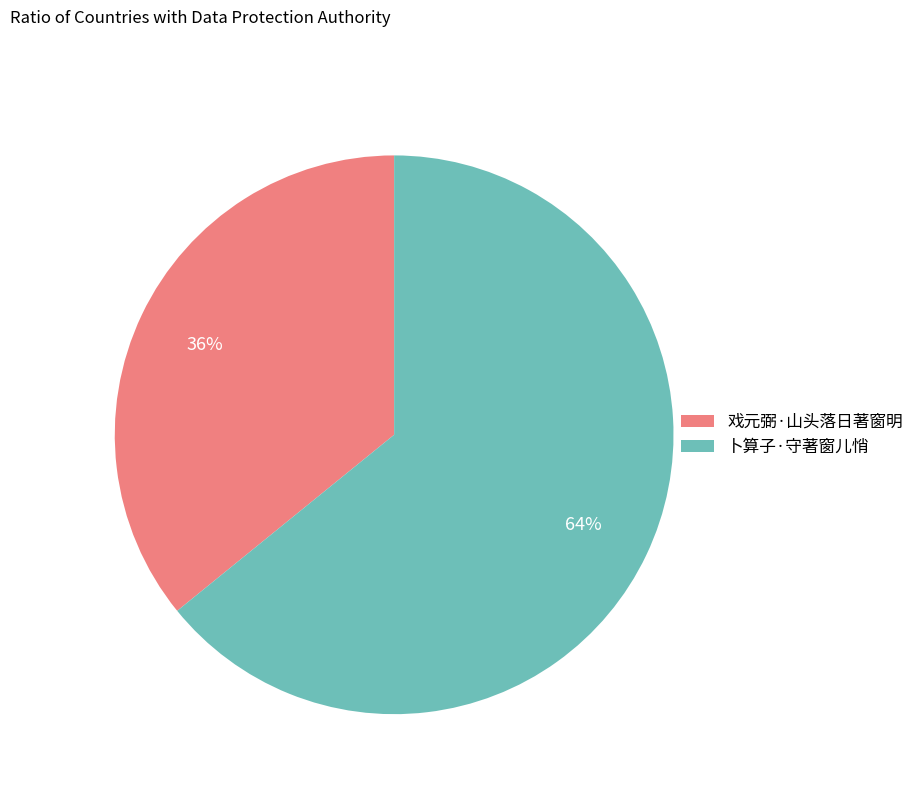

Rank the categories by value from lowest to highest.

戏元弼·山头落日著窗明, 卜算子·守著窗儿悄